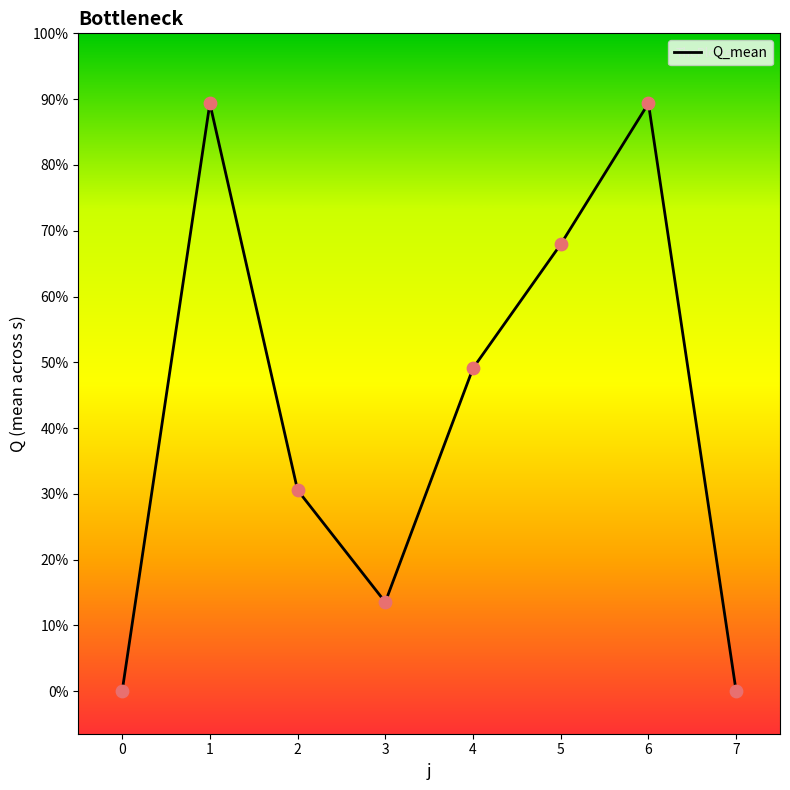

What is the ratio of the value at 6 to the value at 4?

1.8